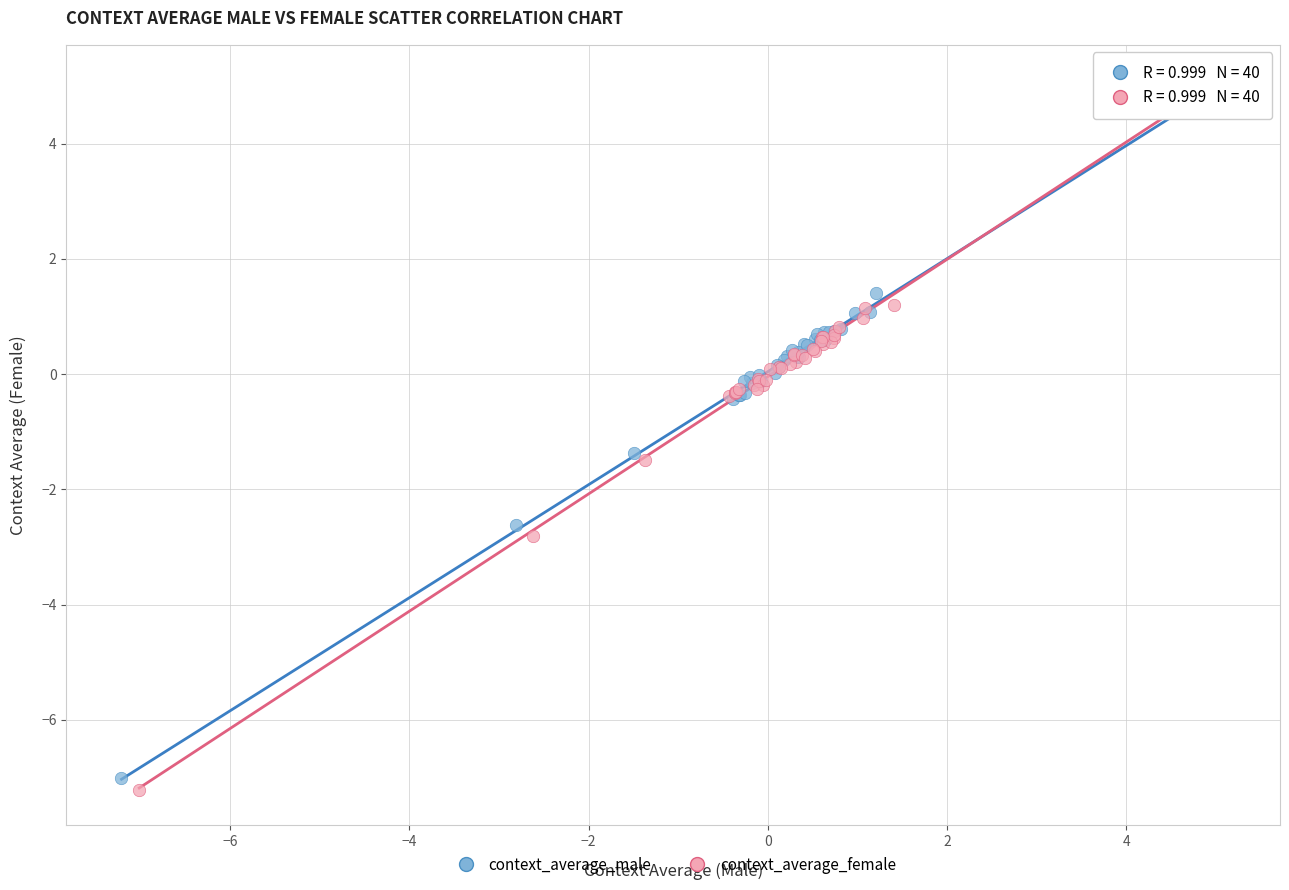

Which series has the widest spread of Y values?

context_average_female